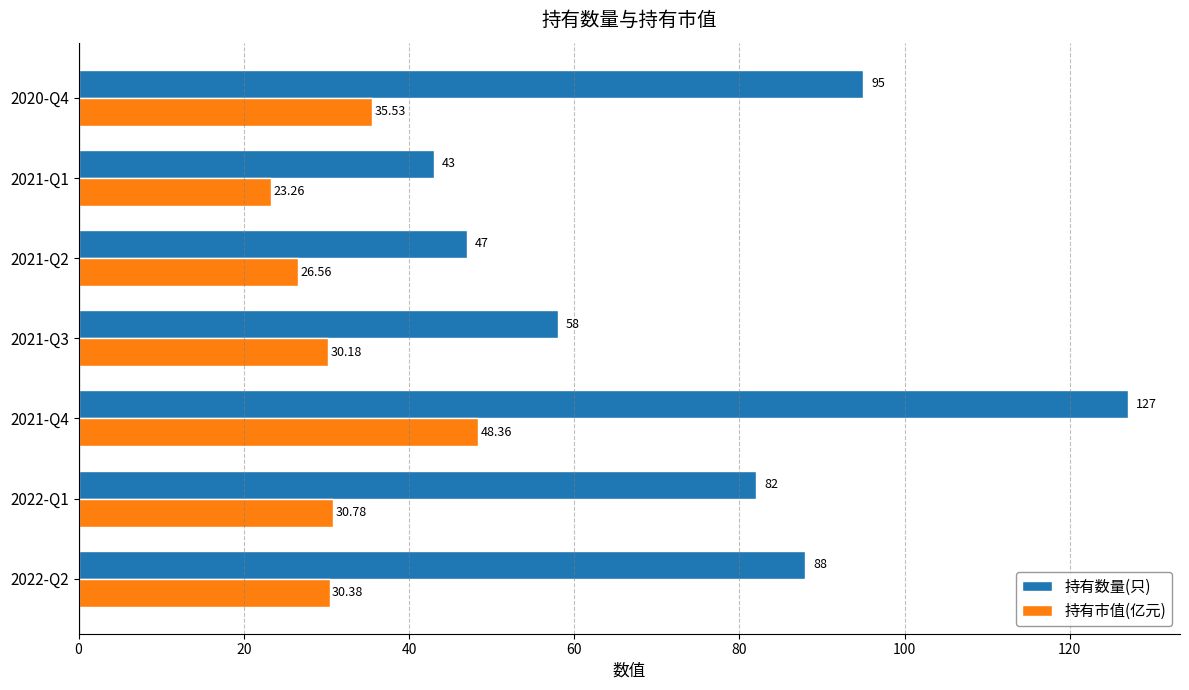

Rank the series at 2021-Q2 from highest to lowest value.

持有数量(只), 持有市值(亿元)